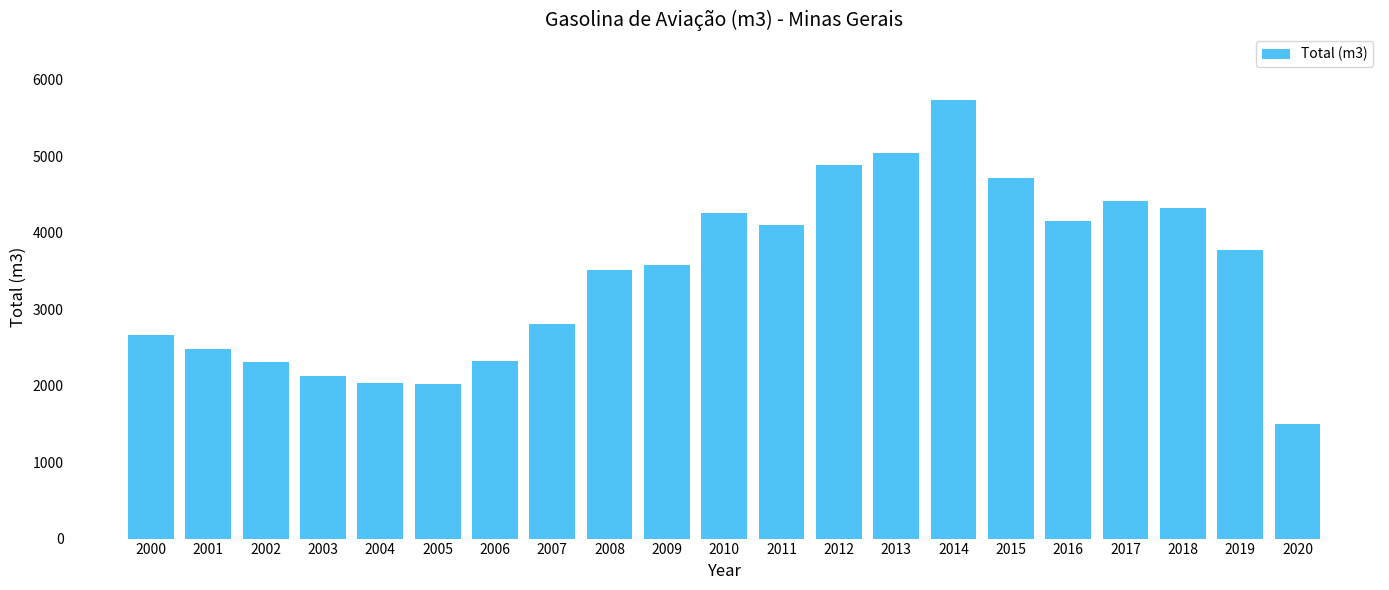

What is the average value?

3465.4